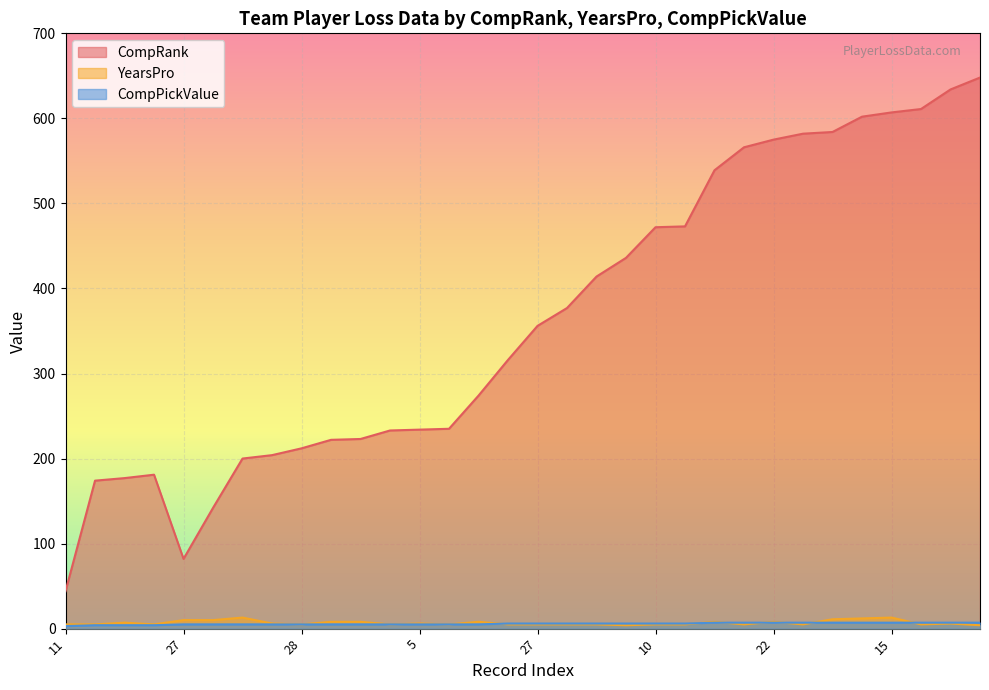

Which series has the largest range (max minus min)?

CompRank